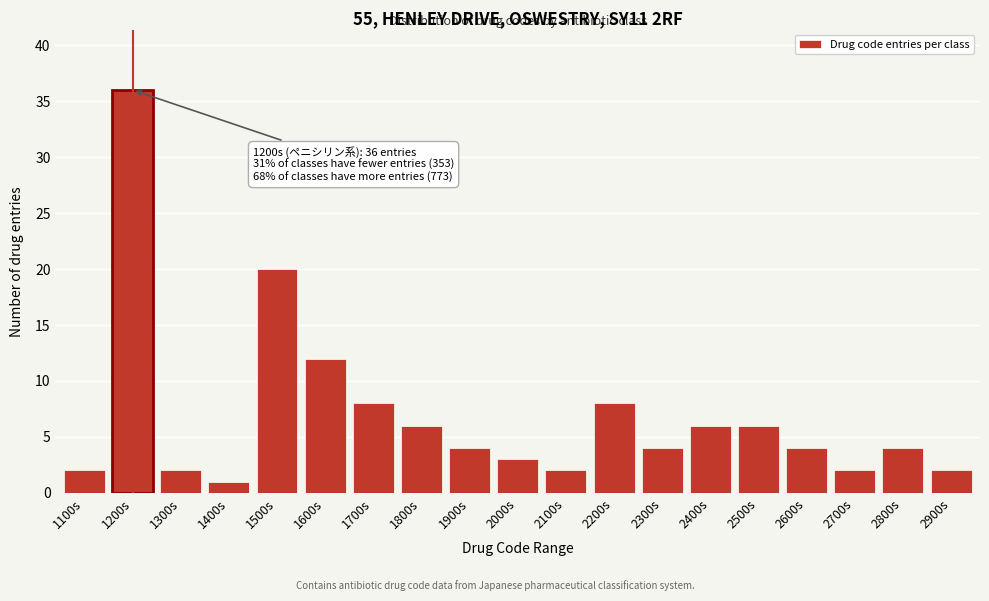

Reading left to right, list all the values displayed in this chart.

2	36	2	1	20	12	8	6	4	3	2	8	4	6	6	4	2	4	2